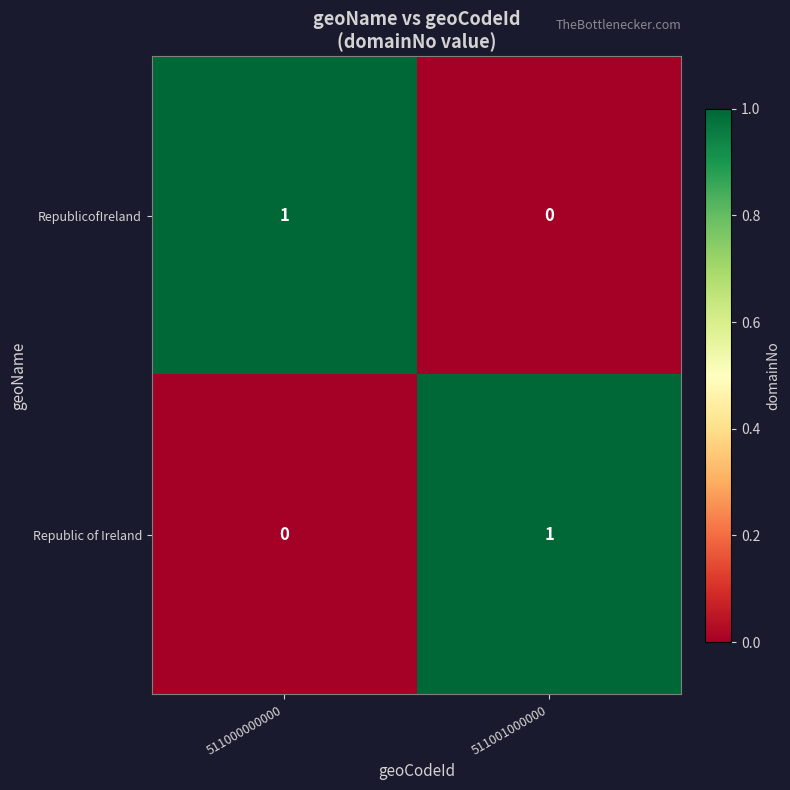

The value of RepublicofIreland at 511000000000 is 0. True or false?

False